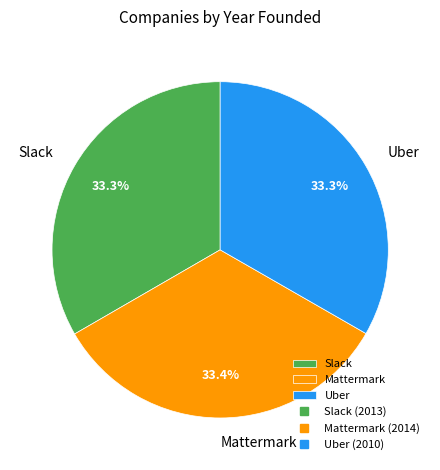

How many slices are in this pie chart?

3